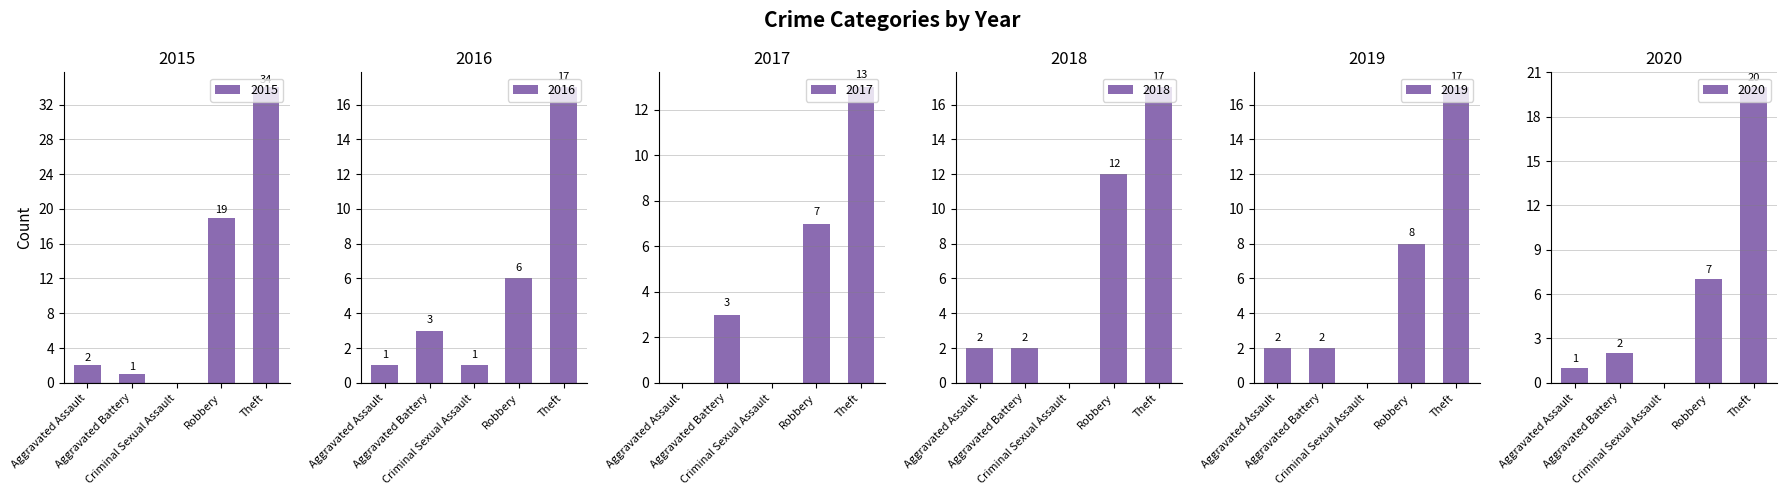

List the series in order of their peak value, highest first.

2015, 2020, 2016, 2018, 2019, 2017